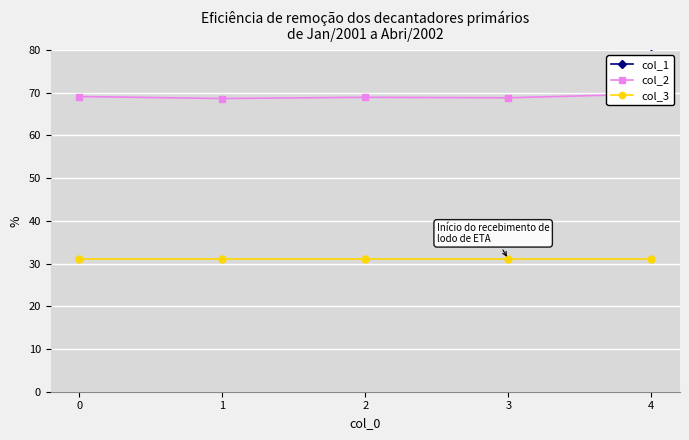

What is the average value of the col_3 series?

31.0